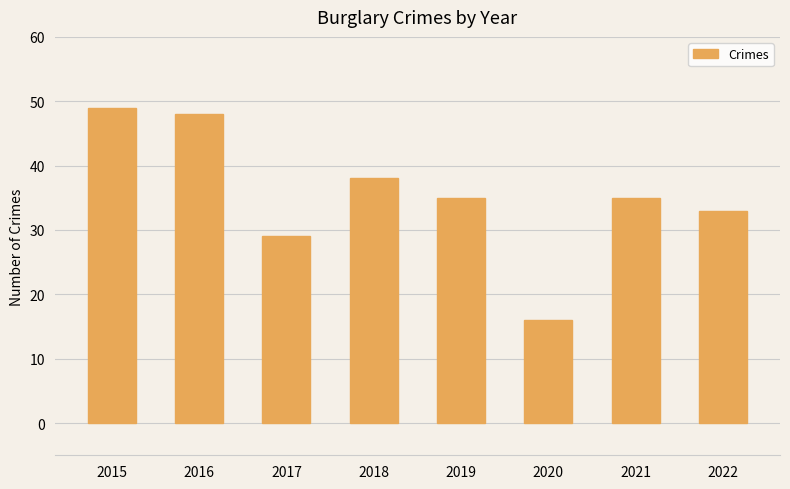

What is the change in value from 2018 to 2020?

-22